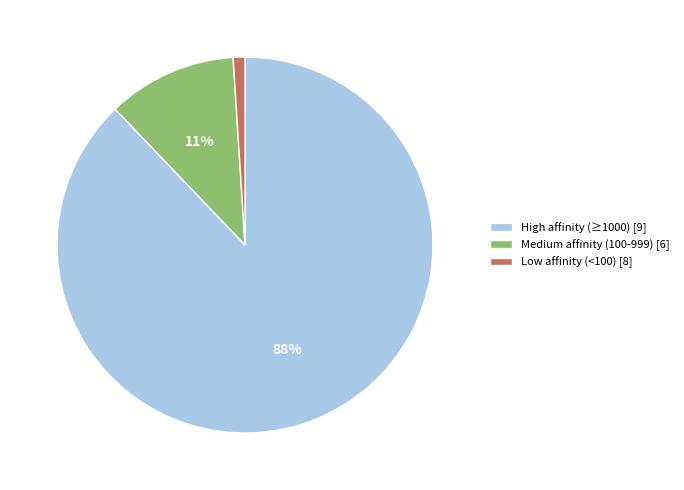

To the nearest percent, what is the difference between the largest and smallest slice percentages?

87%